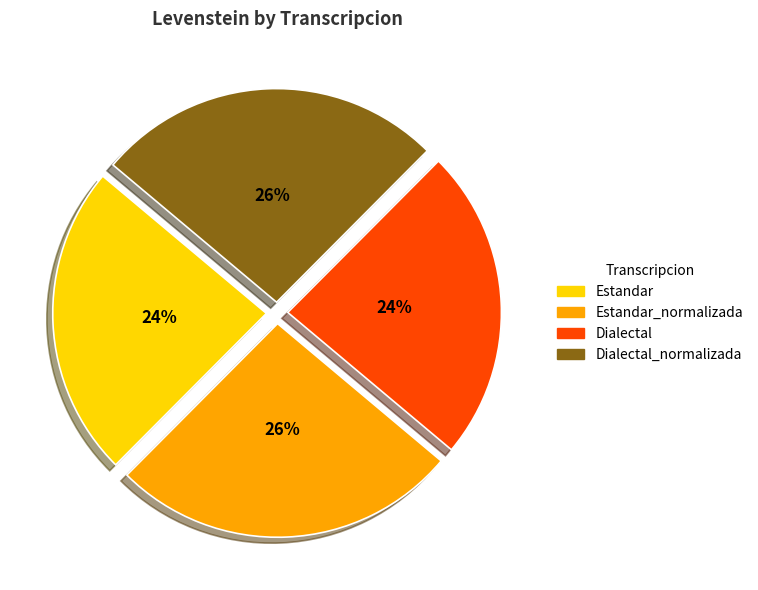

To the nearest percent, what is the average slice percentage?

25%